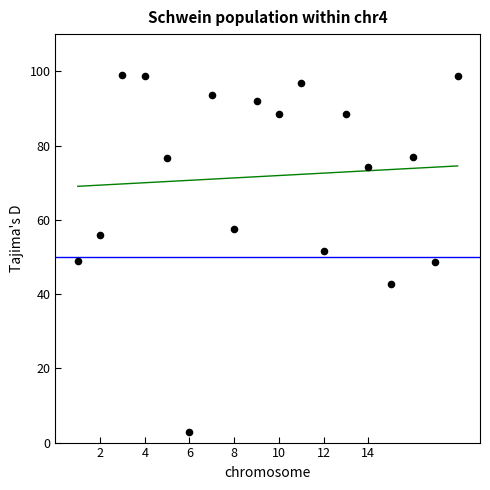

What is the range of Y values (max minus min)?

96.2